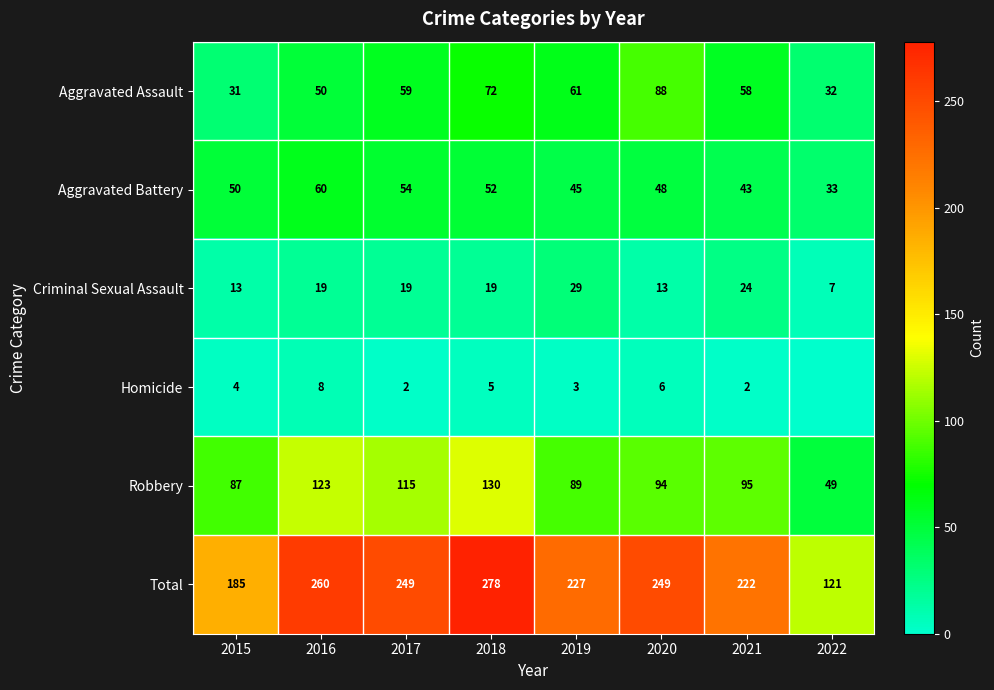

The value of Total at 2022 is 121. True or false?

True